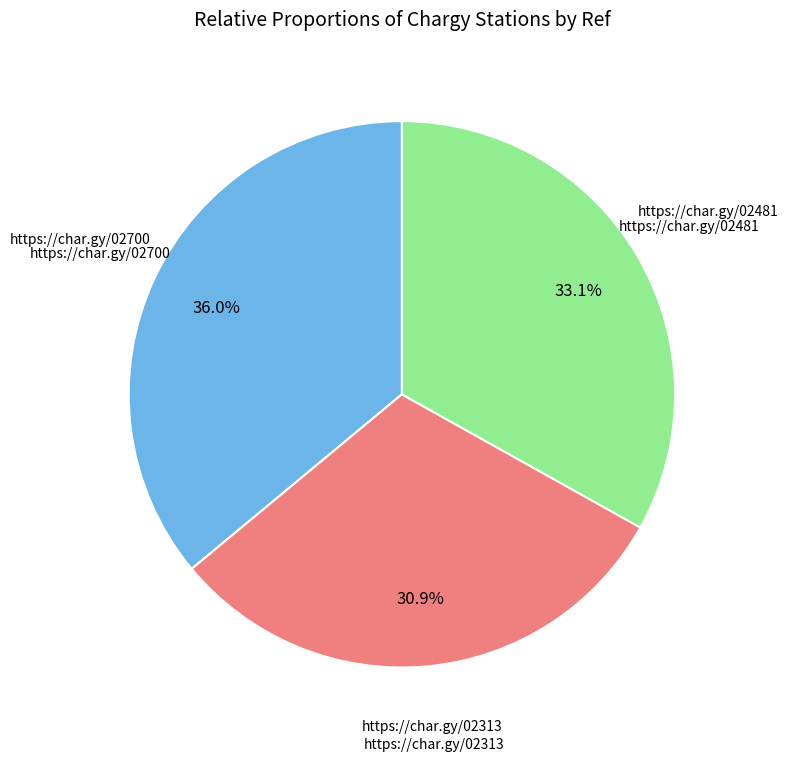

Is there any slice that represents more than half of the pie?

No